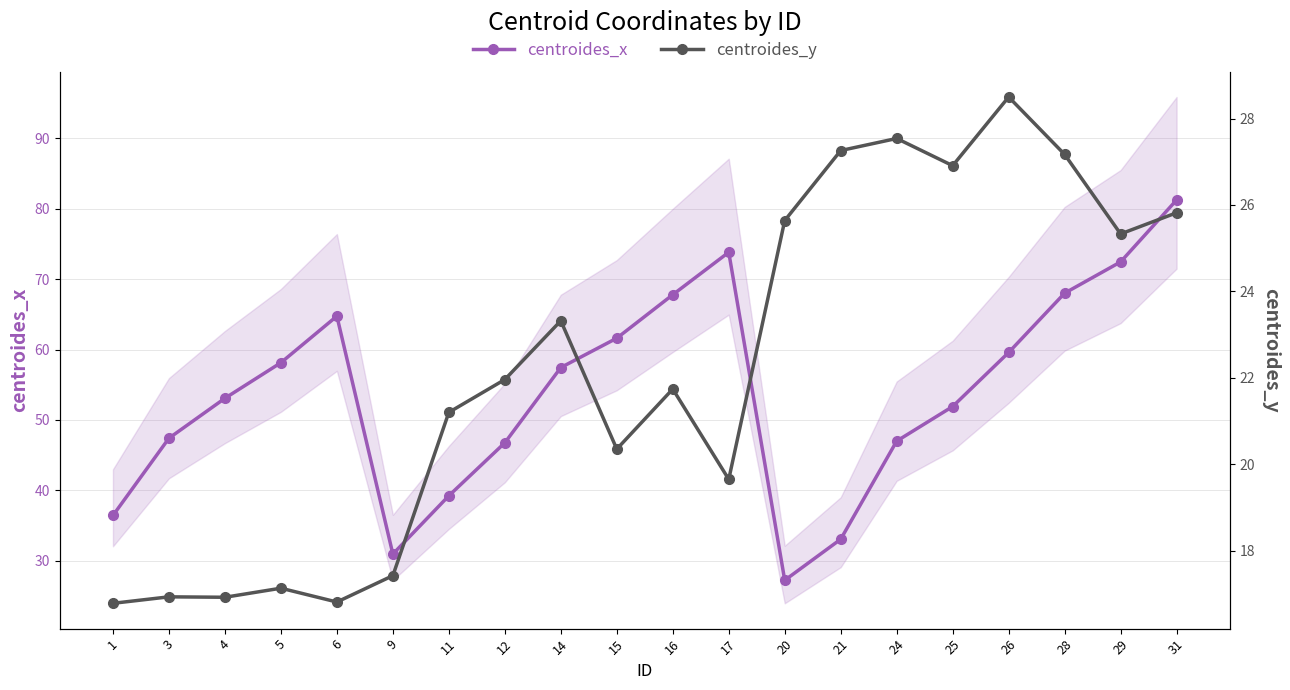

How many interior local peaks does the centroides_y series have?

6